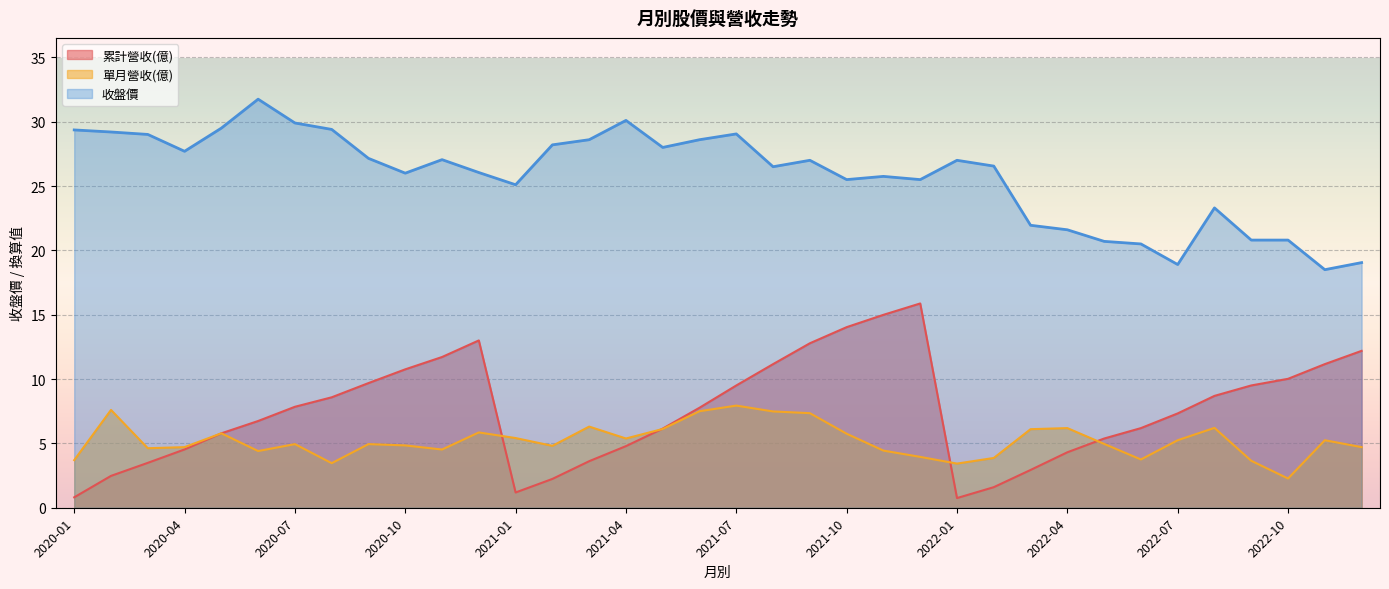

What is the lowest value of the 累計營收(億) series?

0.8